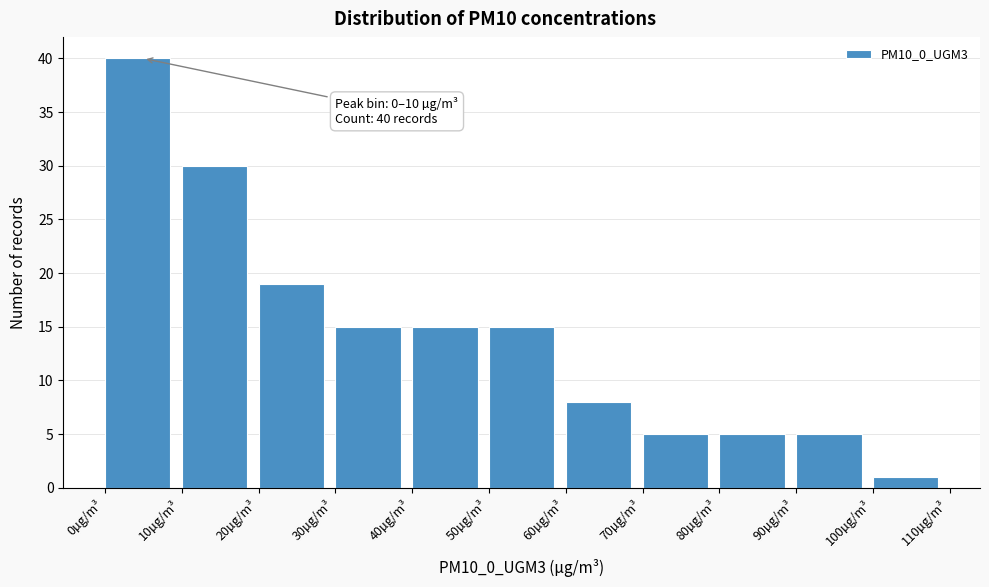

Which range on the x-axis has the tallest bar?

0 to 10